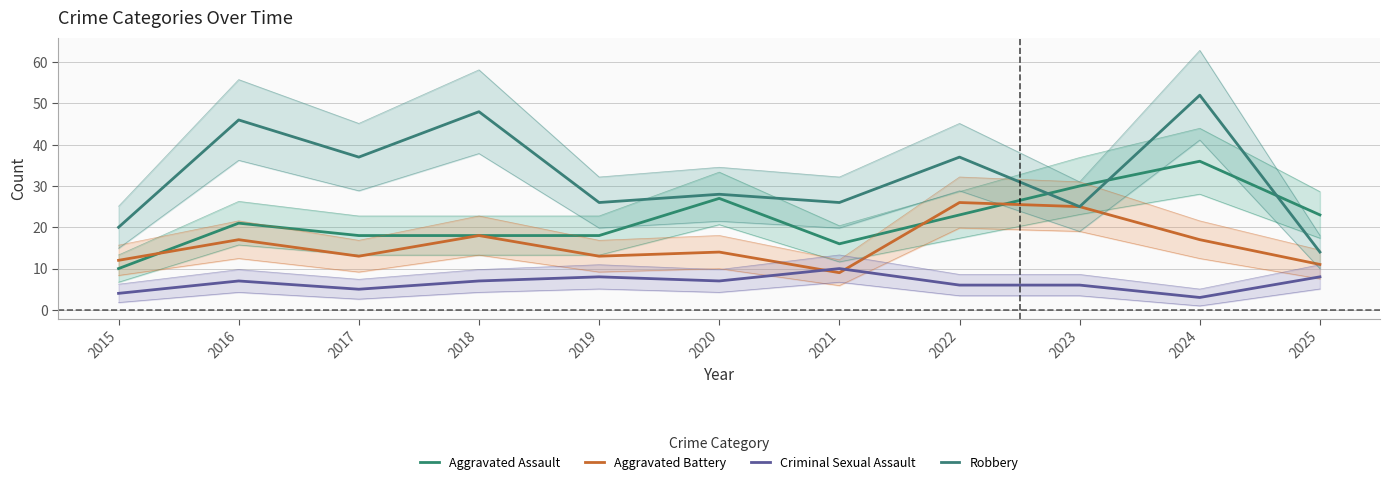

Which series has the largest range (max minus min)?

Robbery